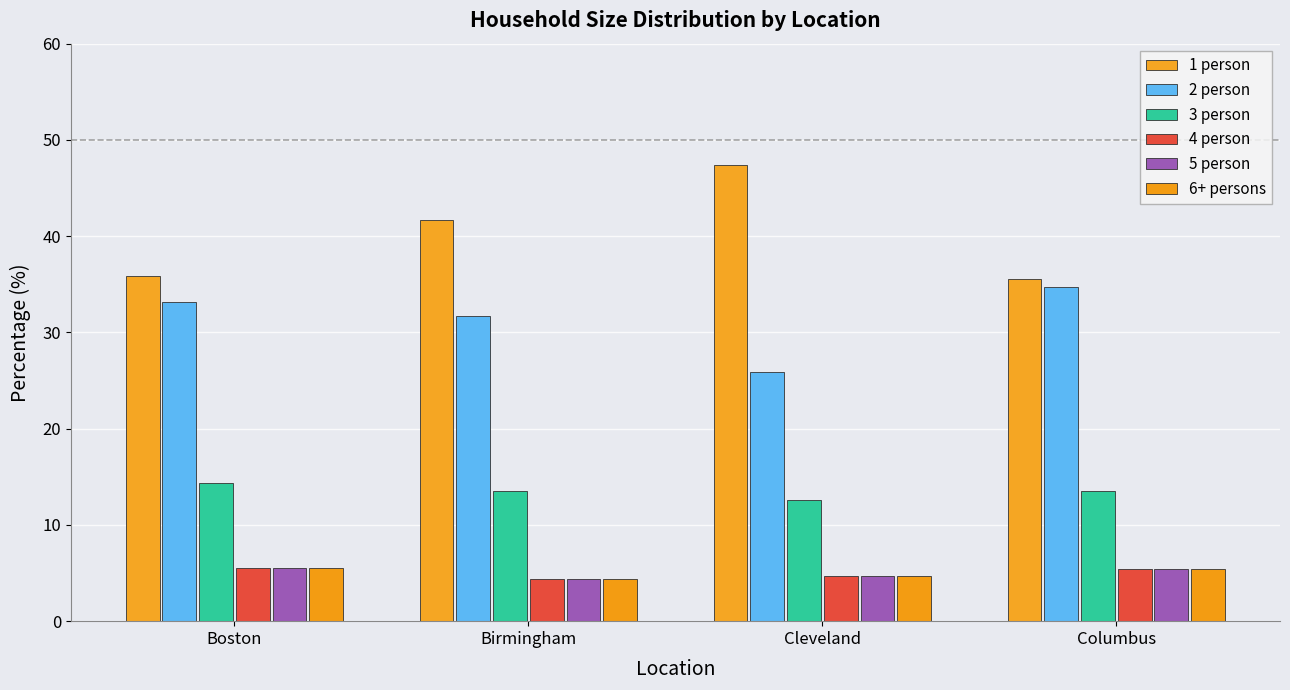

How many series are shown in this chart?

6